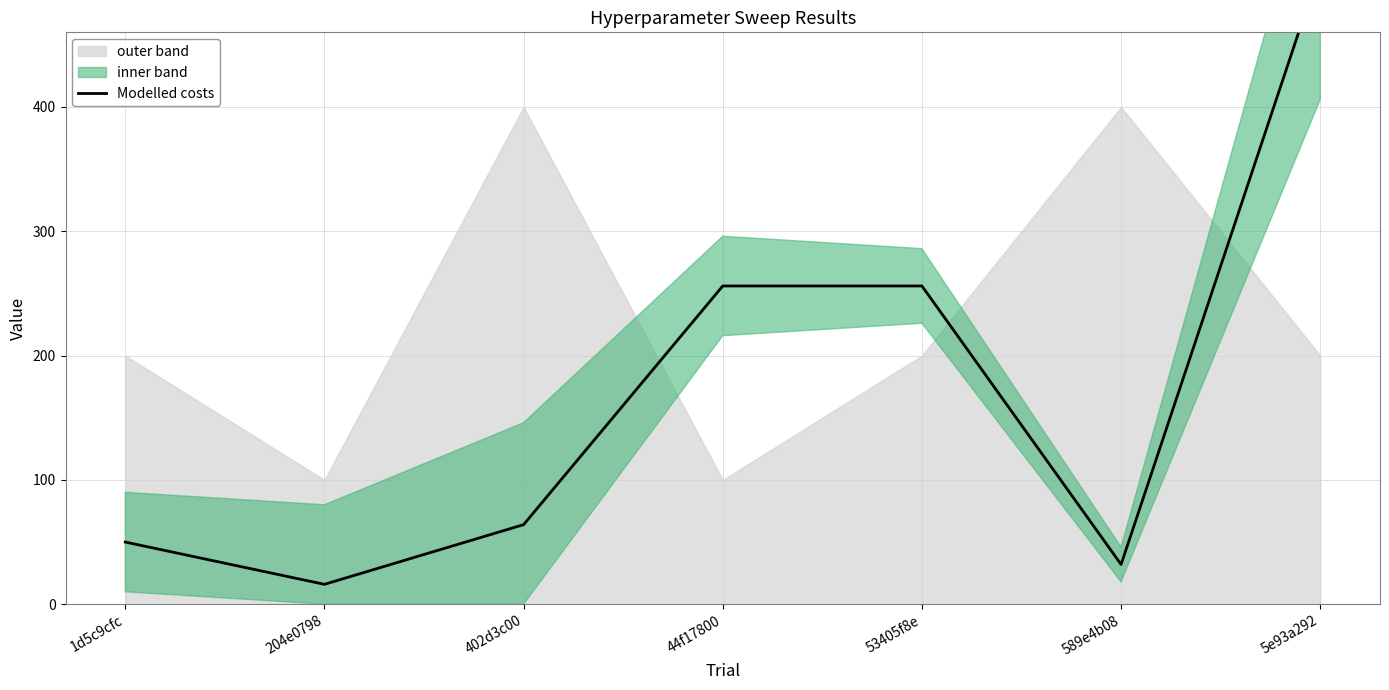

What is the label of the 4th point from the right?

44f17800